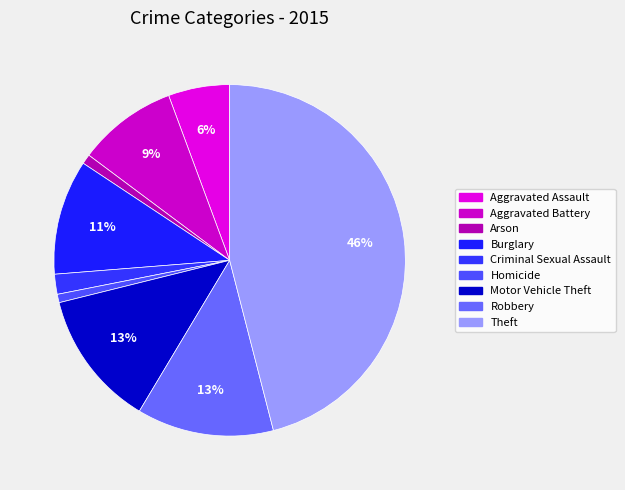

Is there a majority slice in this chart?

No